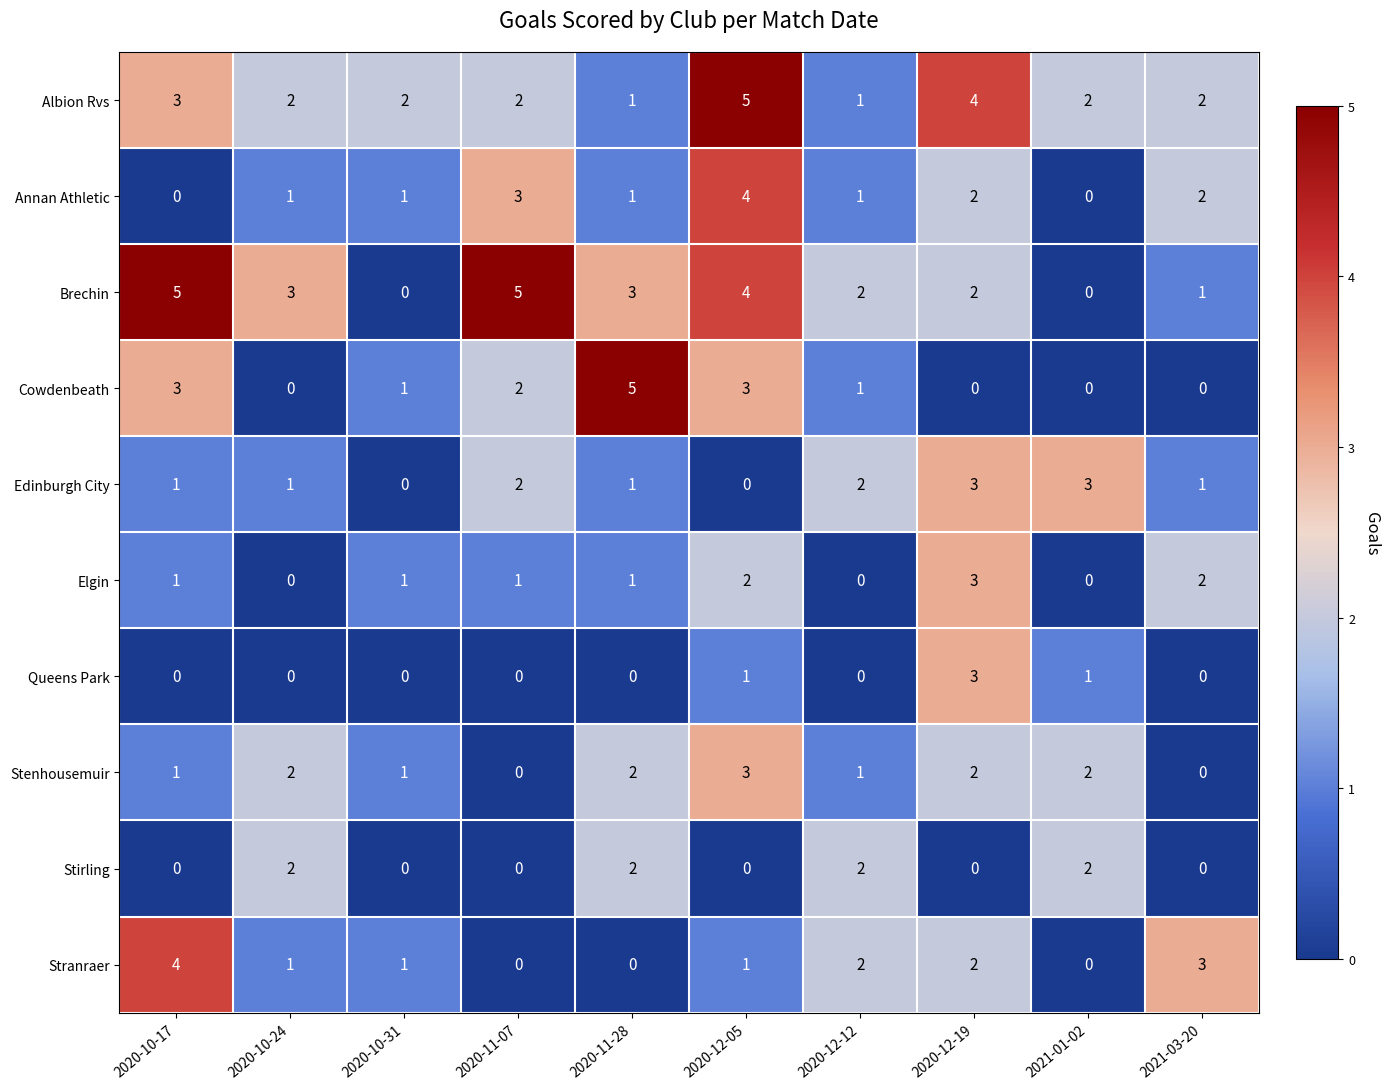

Which series changed the most between 2020-11-28 and 2020-12-12?

Cowdenbeath